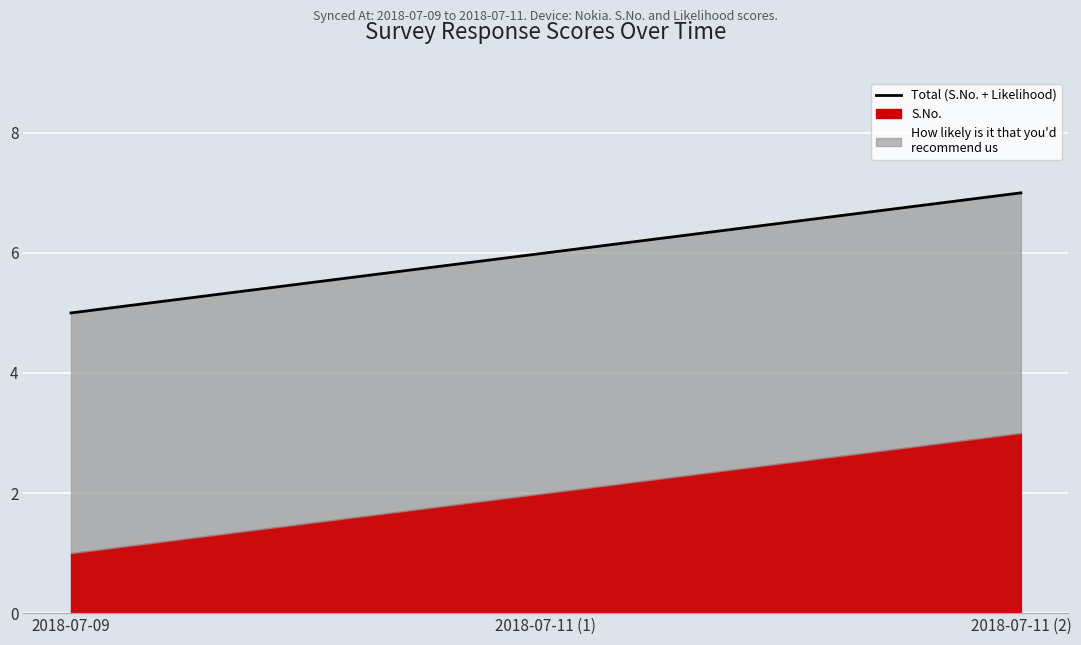

Reading right to left, what are all the values shown in this chart?

2018-07-11 (2)=7	2018-07-11 (1)=6	2018-07-09=5